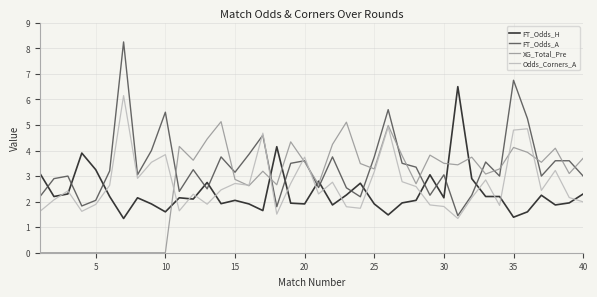

After their last crossing, which series has the higher values: XG_Total_Pre or FT_Odds_H?

XG_Total_Pre